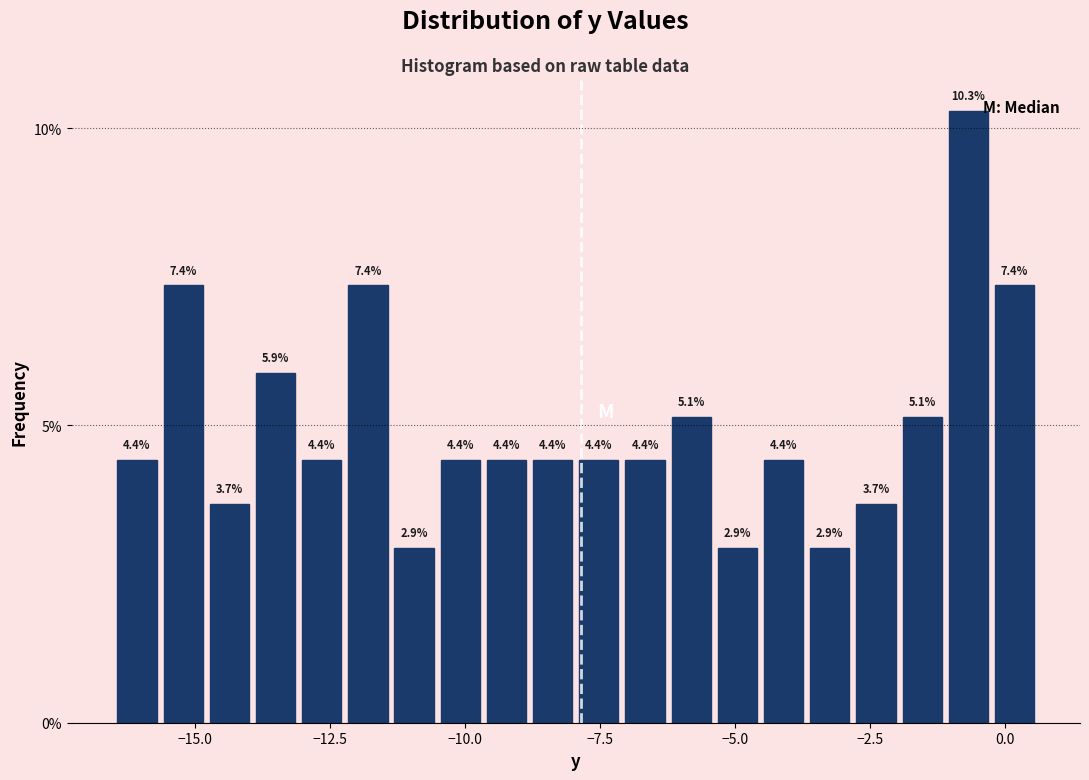

Read against the x-axis, roughly where is the centre of the tallest bar?

-0.5